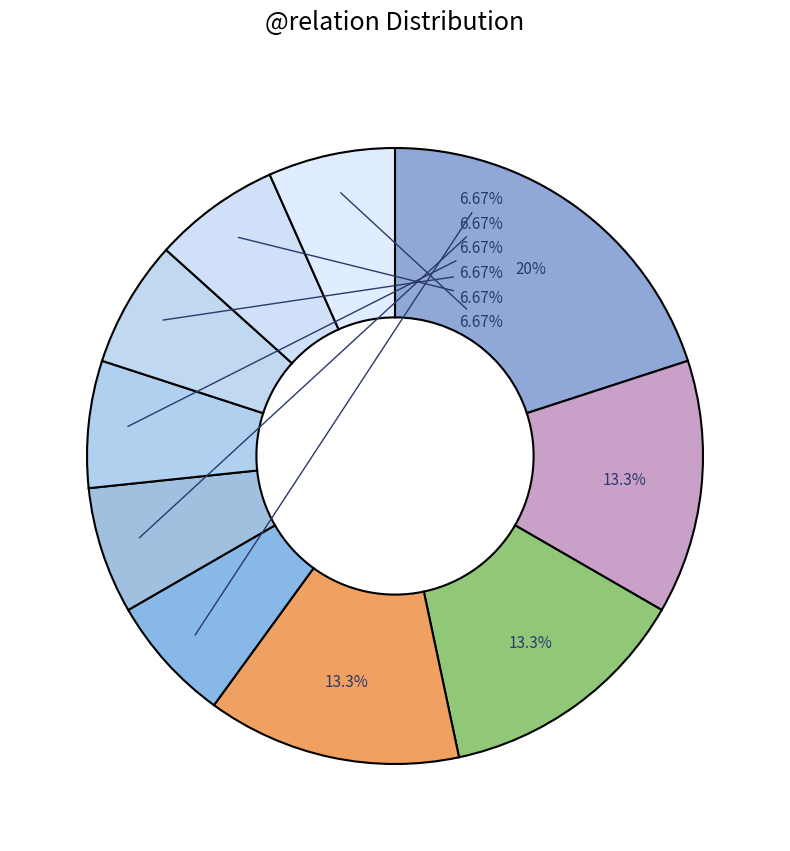

What is the largest slice in the pie chart?

OBJ